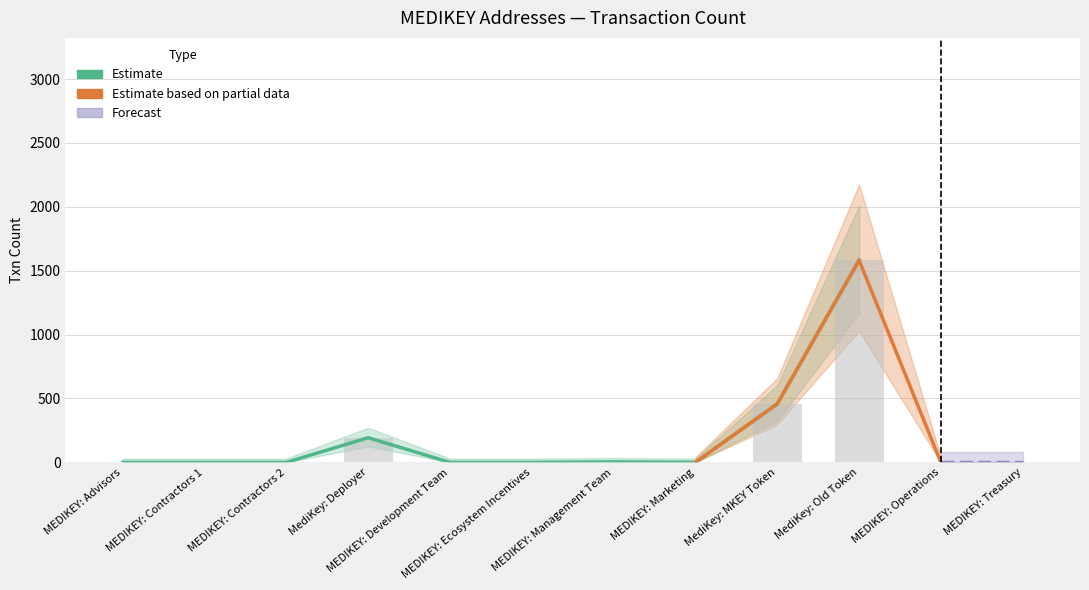

The value at MEDIKEY: Development Team is 0. True or false?

True